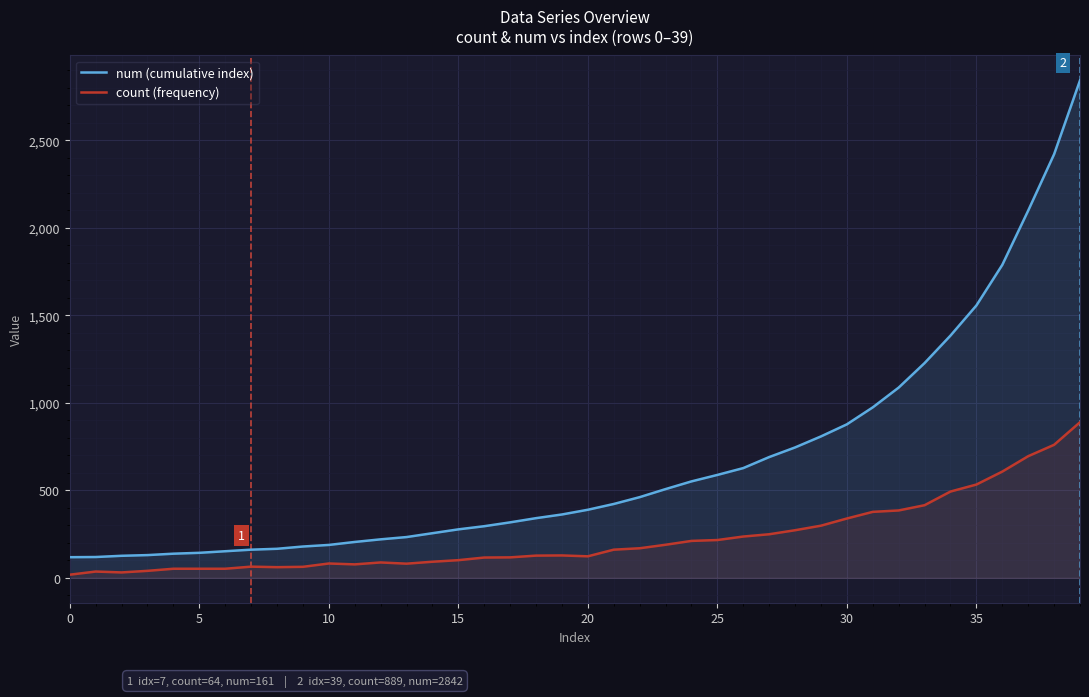

What is the greatest value displayed?

2842